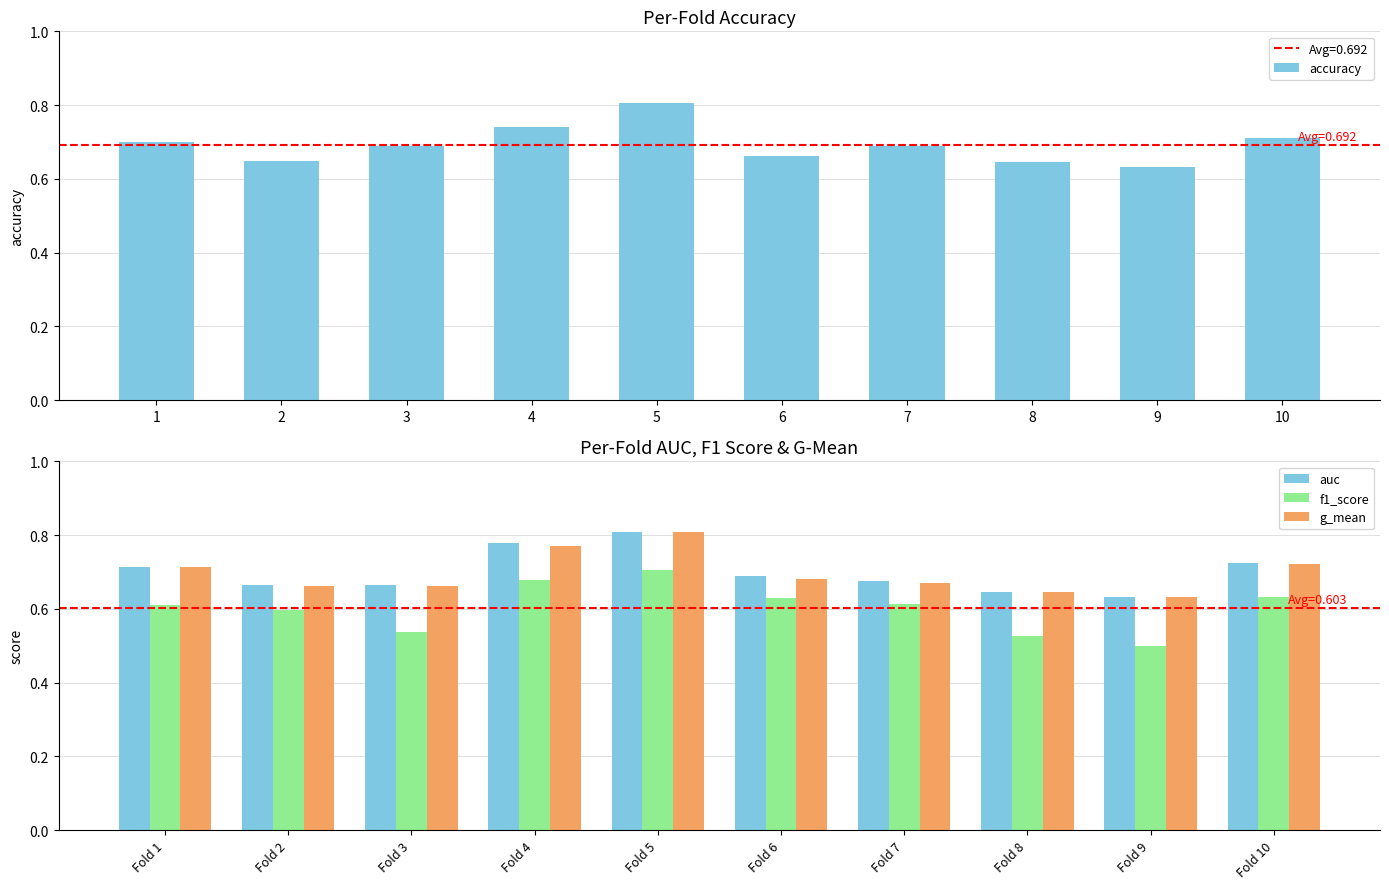

The value of g_mean at Fold 5 is 1.4. True or false?

False